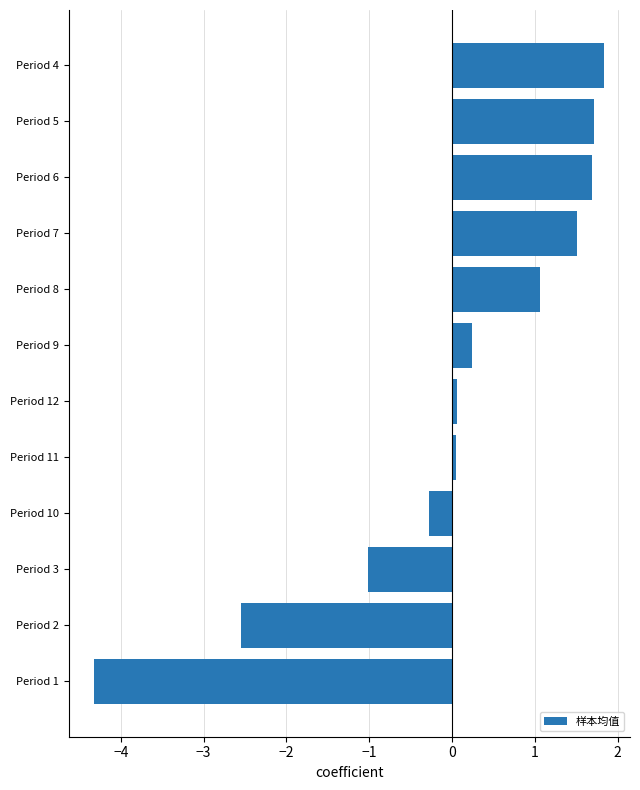

What is the difference between the values at Period 2 and Period 5?

4.3